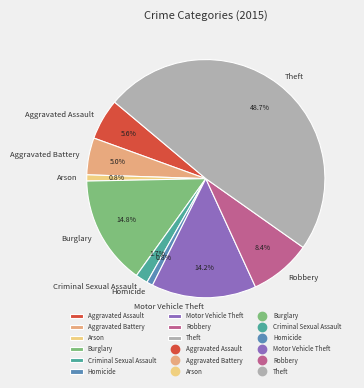

How many slices are in this pie chart?

9